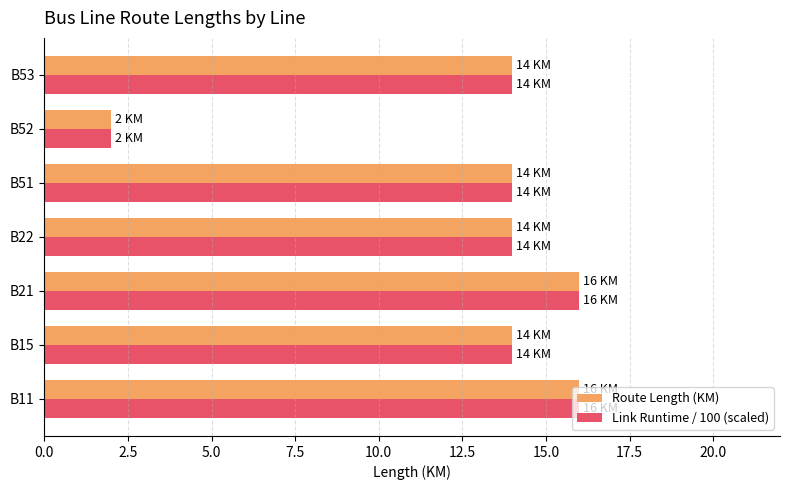

What is the maximum value for Route Length (KM)?

16